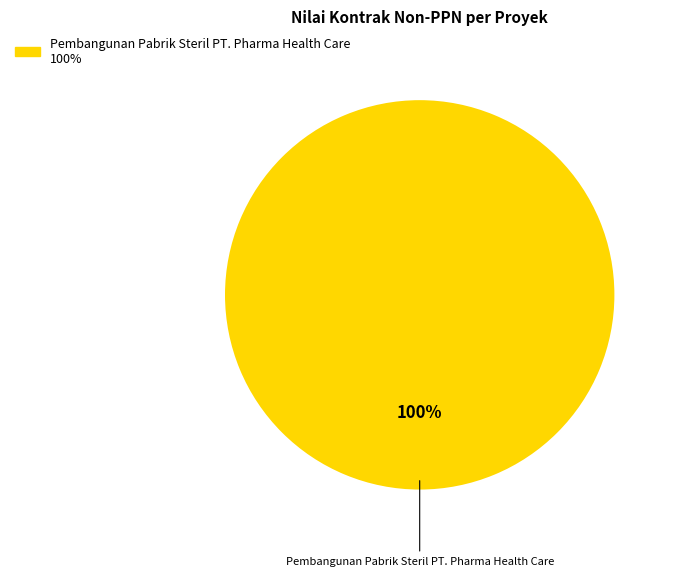

How many slices are in this pie chart?

1